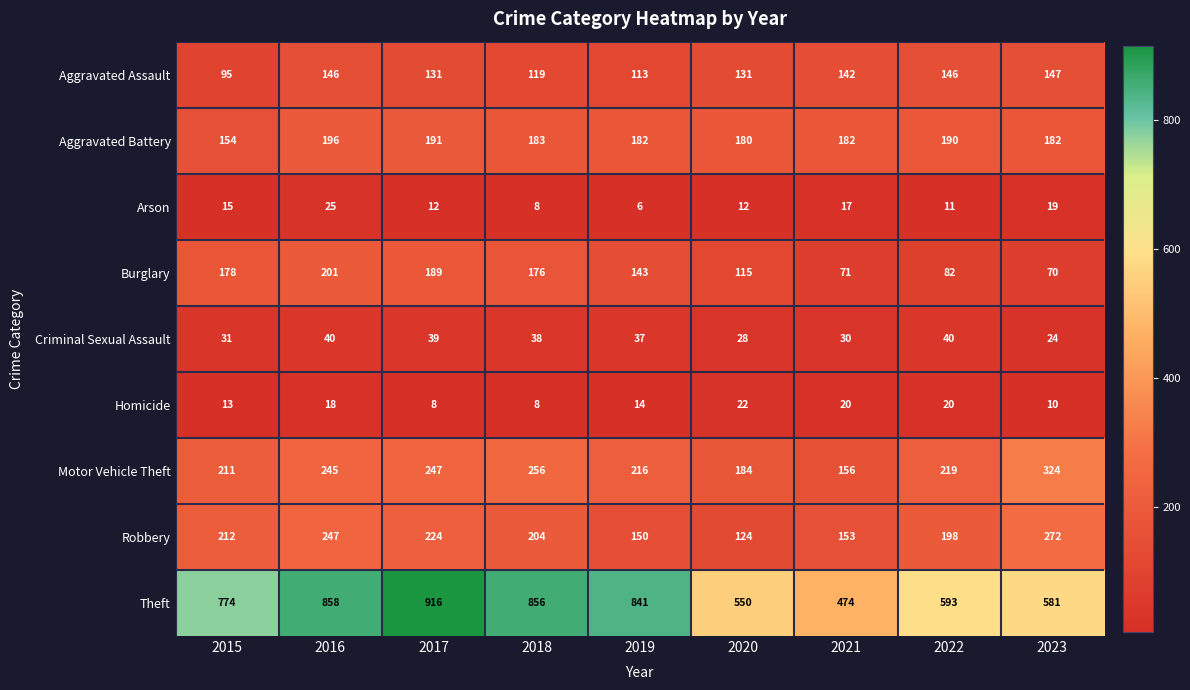

What is the spread (max minus min) of values at 2018?

848